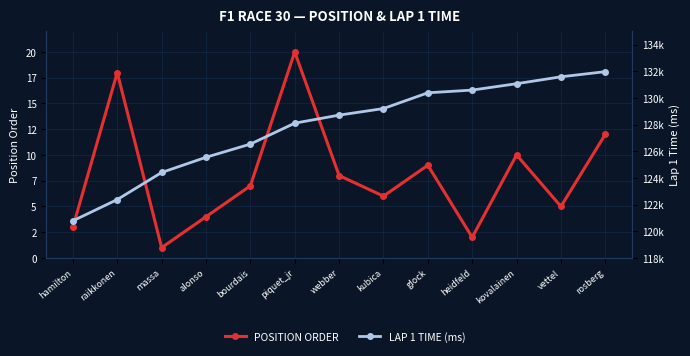

Where does the LAP 1 TIME (ms) series first go above 128714?

kubica